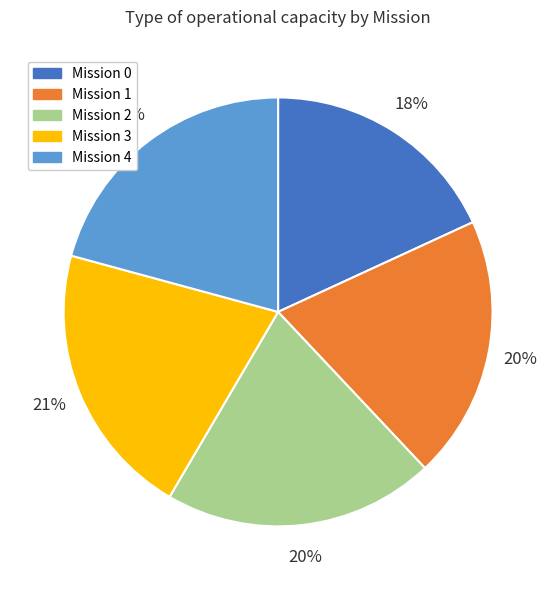

Does any single category account for the majority?

No